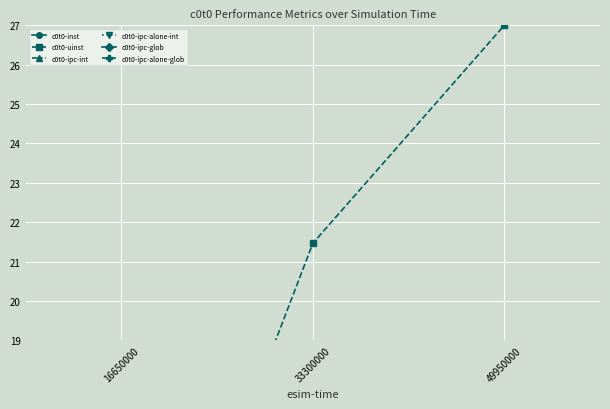

At how many categories does at least one series exceed 5?

3